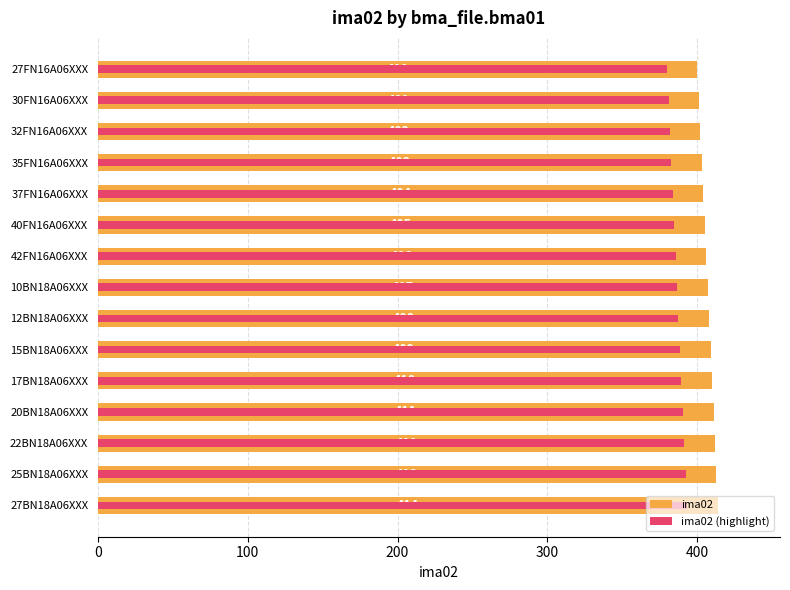

What is the difference between the ima02 (highlight) values at 22BN18A06XXX and 12BN18A06XXX?

3.8